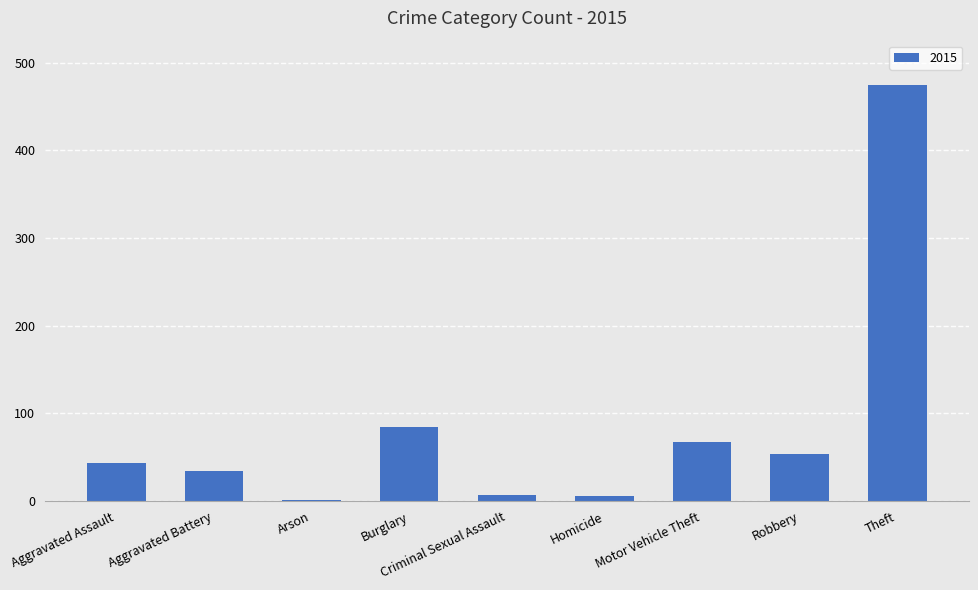

What is the sum of all values?

771